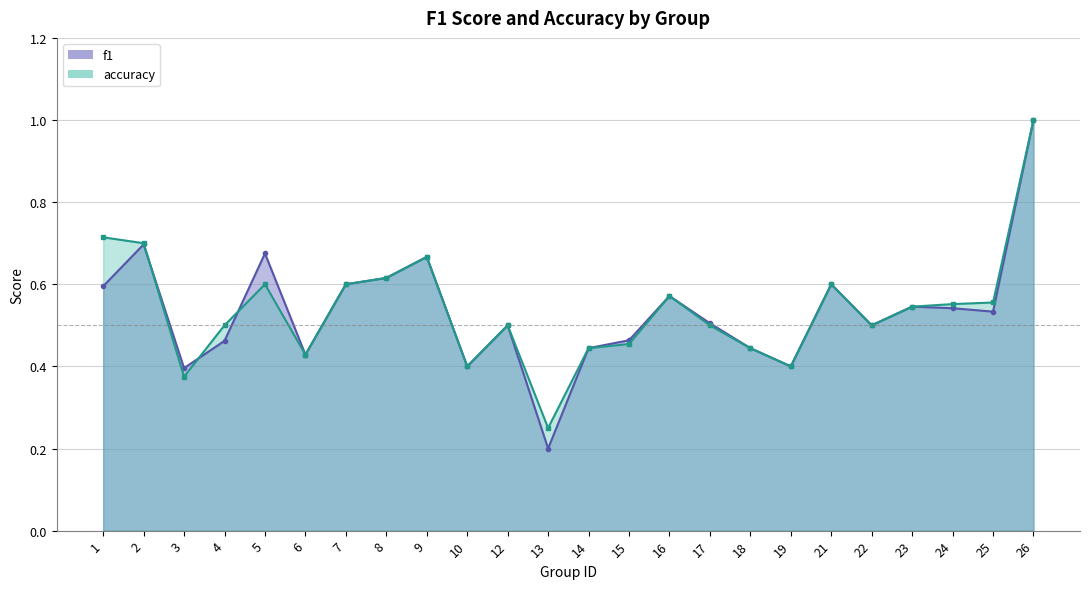

Reading right to left, extract all data points from this chart.

f1: 1.0	0.5	0.5	0.5	0.5	0.6	0.4	0.4	0.5	0.6	0.5	0.4	0.2	0.5	0.4	0.7	0.6	0.6	0.4	0.7	0.5	0.4	0.7	0.6
accuracy: 1.0	0.6	0.6	0.5	0.5	0.6	0.4	0.4	0.5	0.6	0.5	0.4	0.2	0.5	0.4	0.7	0.6	0.6	0.4	0.6	0.5	0.4	0.7	0.7